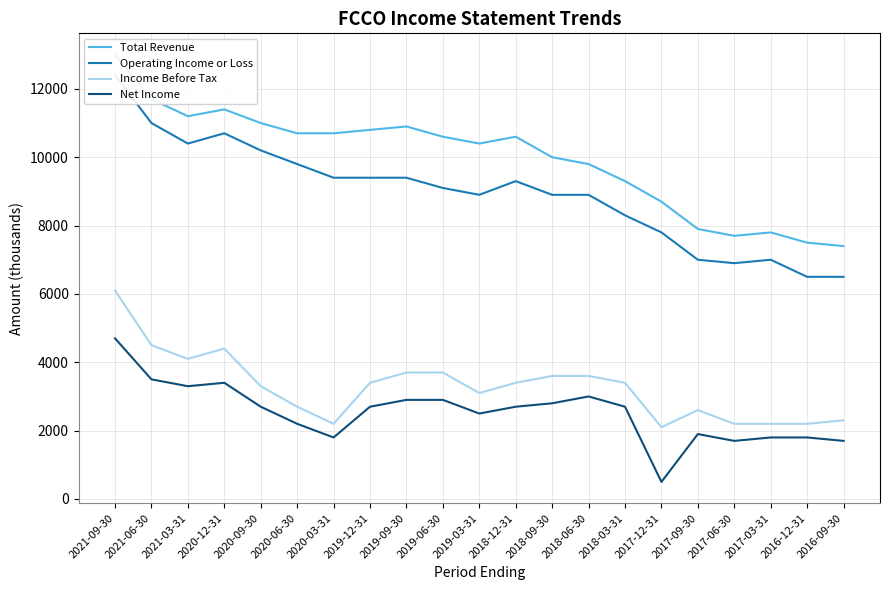

True or false: Income Before Tax has a value of 5530 at 2020-09-30.

False